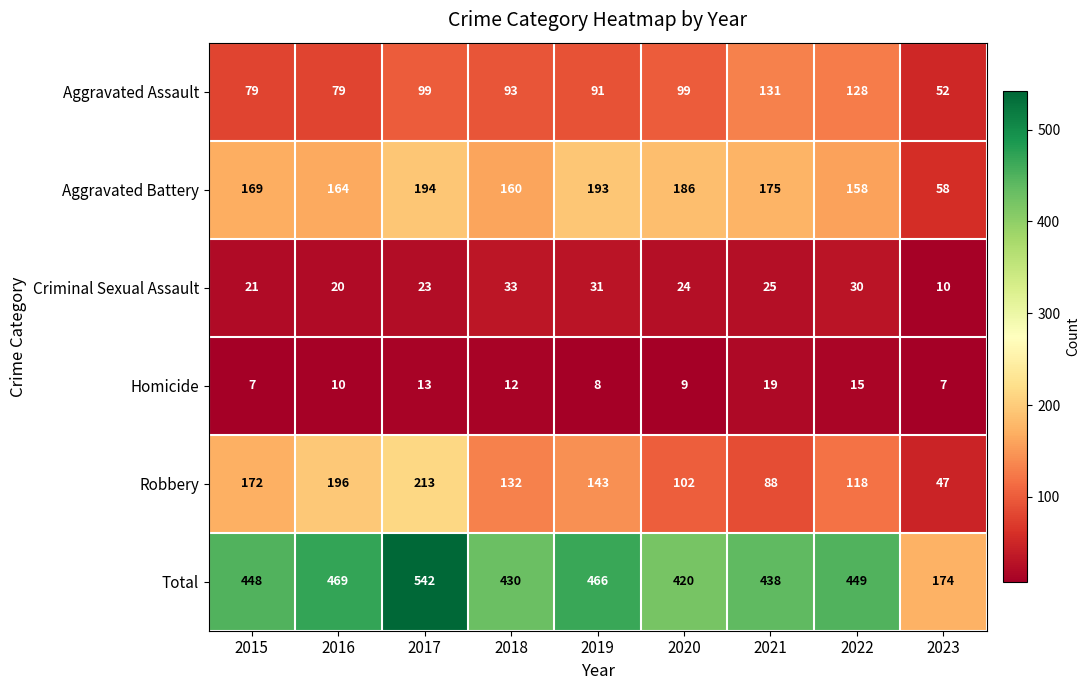

The value of Homicide at 2015 is 7. True or false?

True